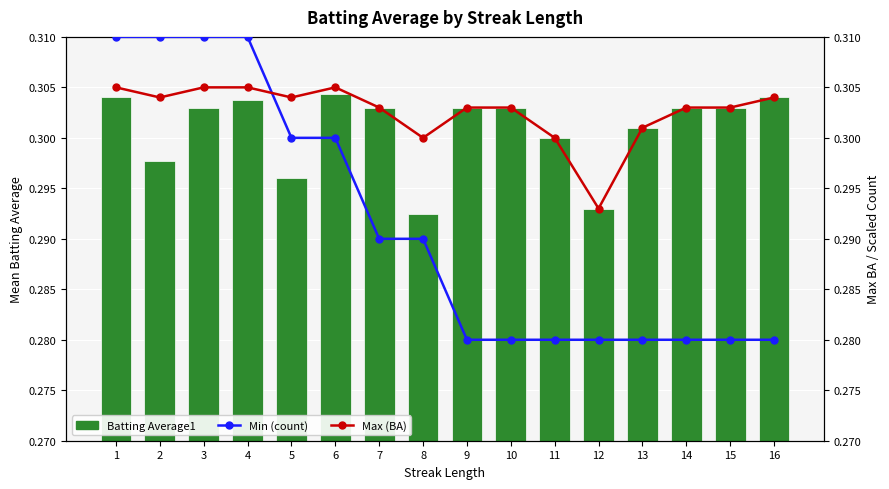

What is the value of the Batting Average1 bar at the 16th from the left?

0.3